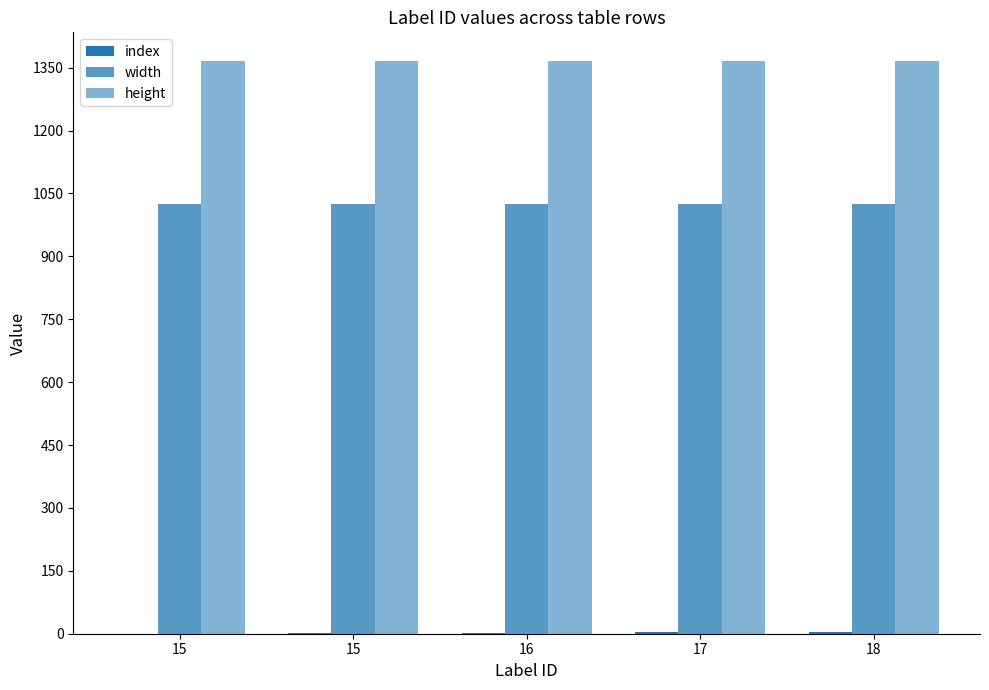

Are the bars horizontal?

No